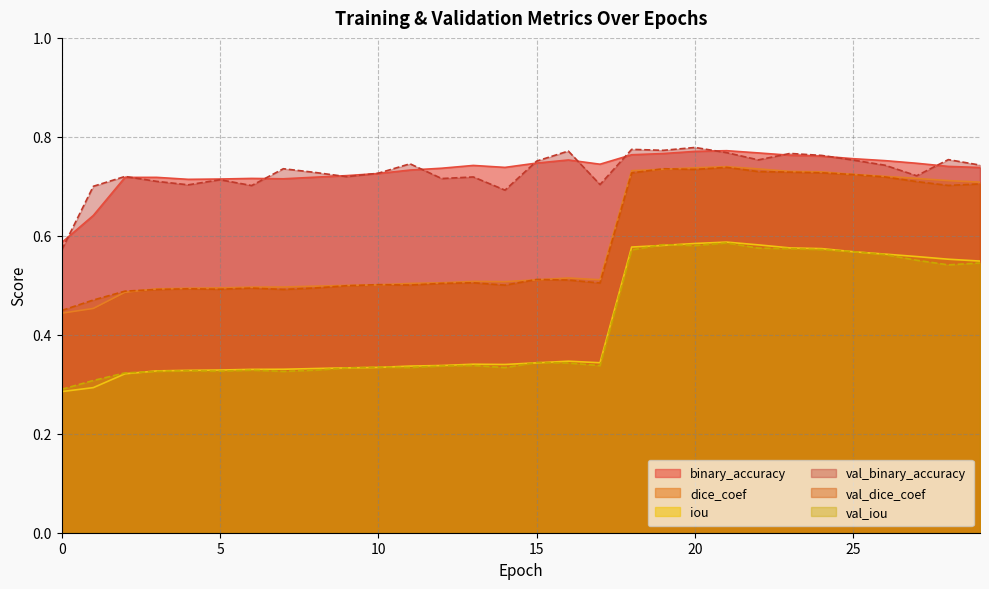

At which category does iou reach its first local peak?

13